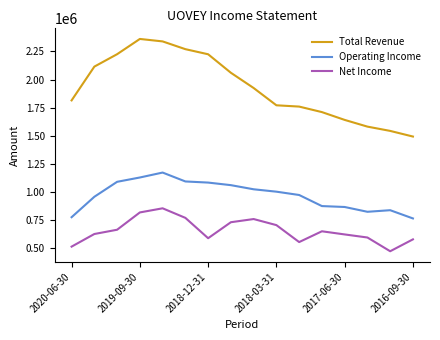

What is the average value of the Operating Income series?

971181